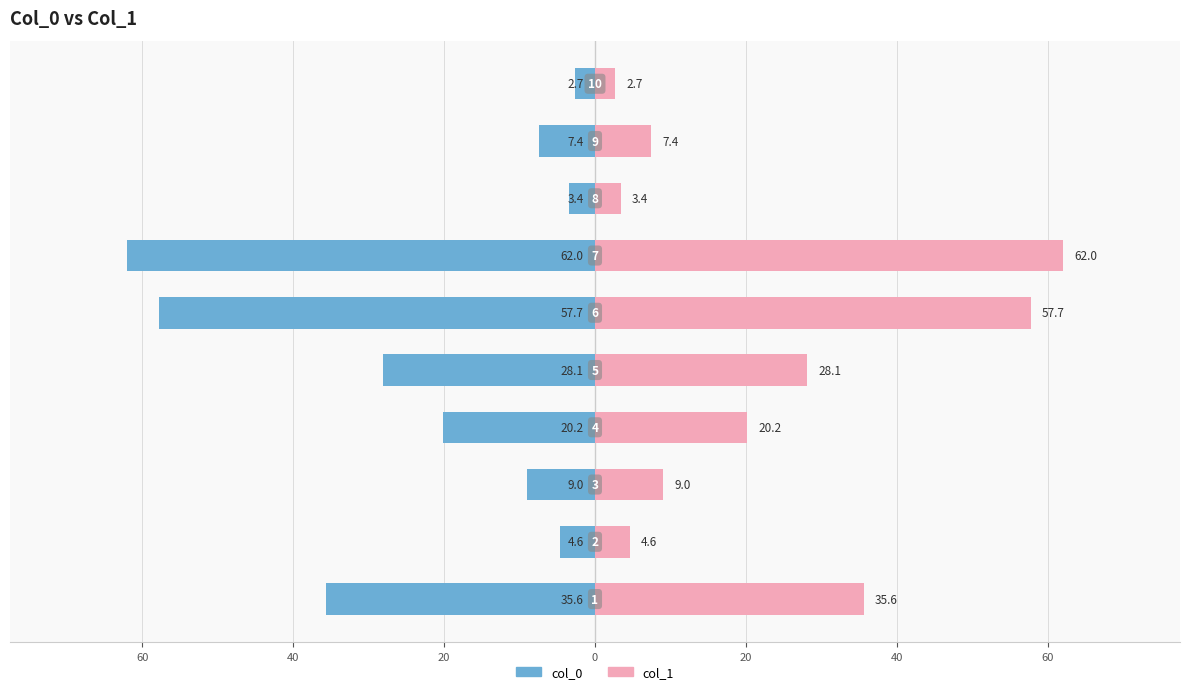

What is the difference between the maximum and minimum values in the col_1 series?

59.3